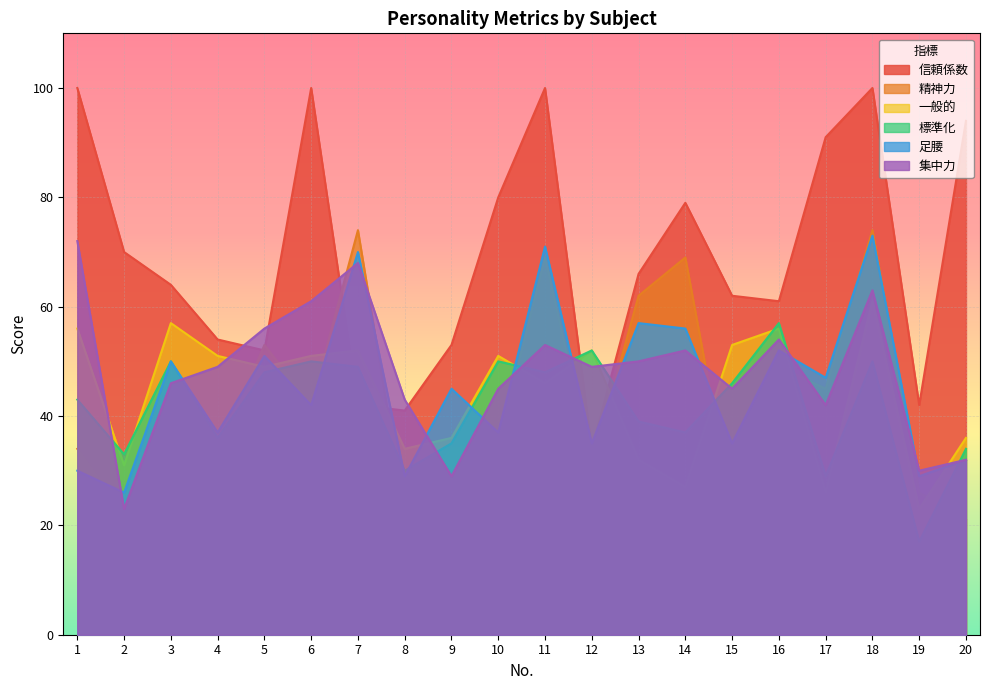

What is the difference between the 一般的 values at 9 and 2?

5